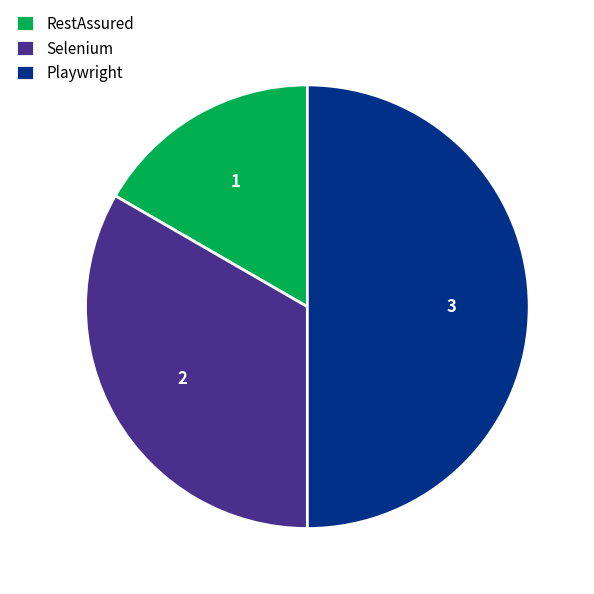

True or false: Playwright accounts for 58% of the total.

False